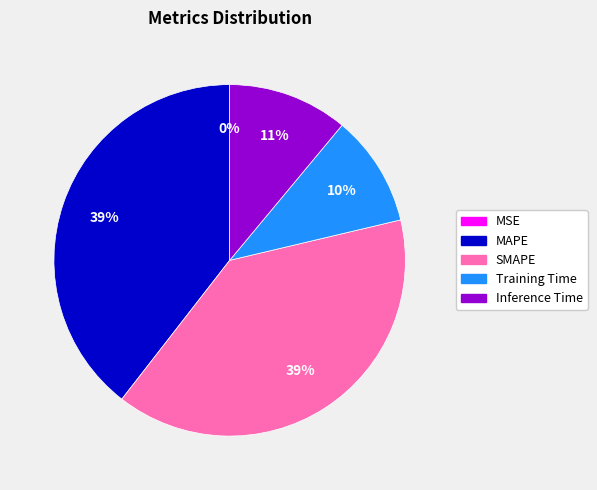

What percentage is the Training Time slice, to the nearest percent?

10%